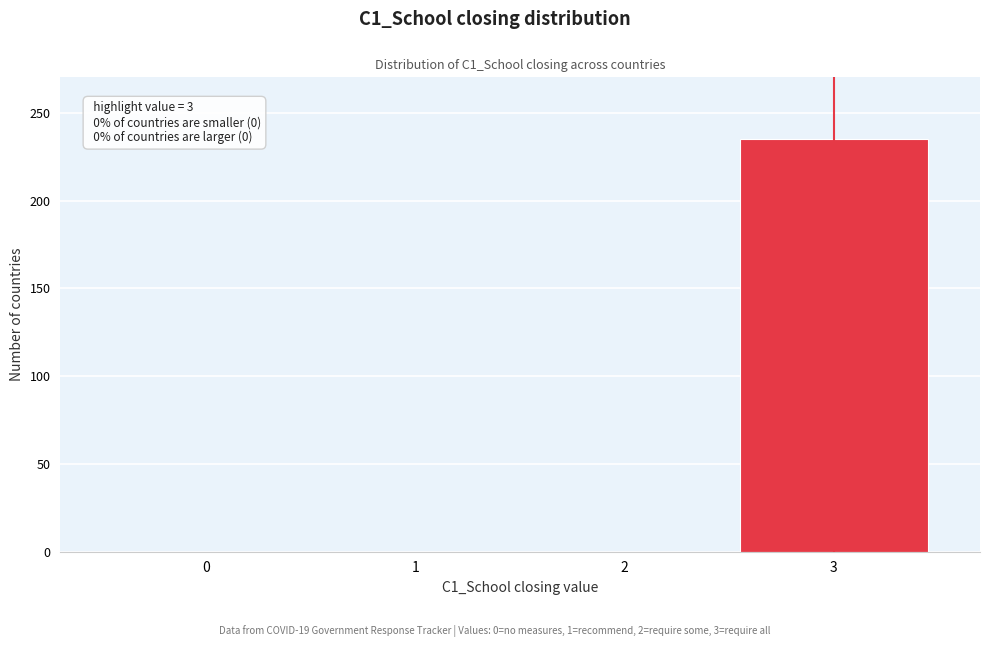

Which range on the x-axis has the tallest bar?

2.5 to 3.5